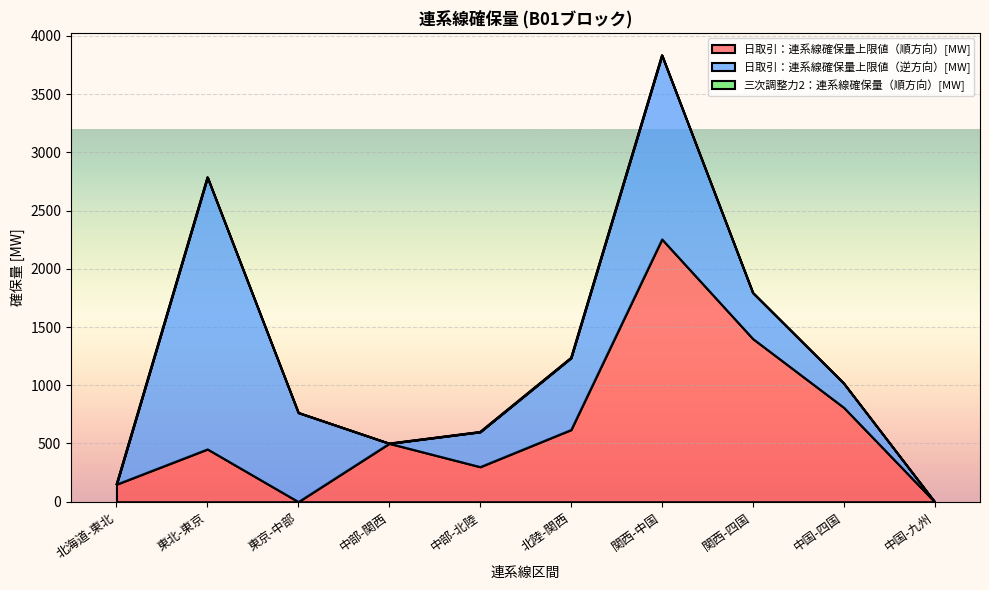

How many interior local peaks does the 日取引：連系線確保量上限値（逆方向）[MW] series have?

2